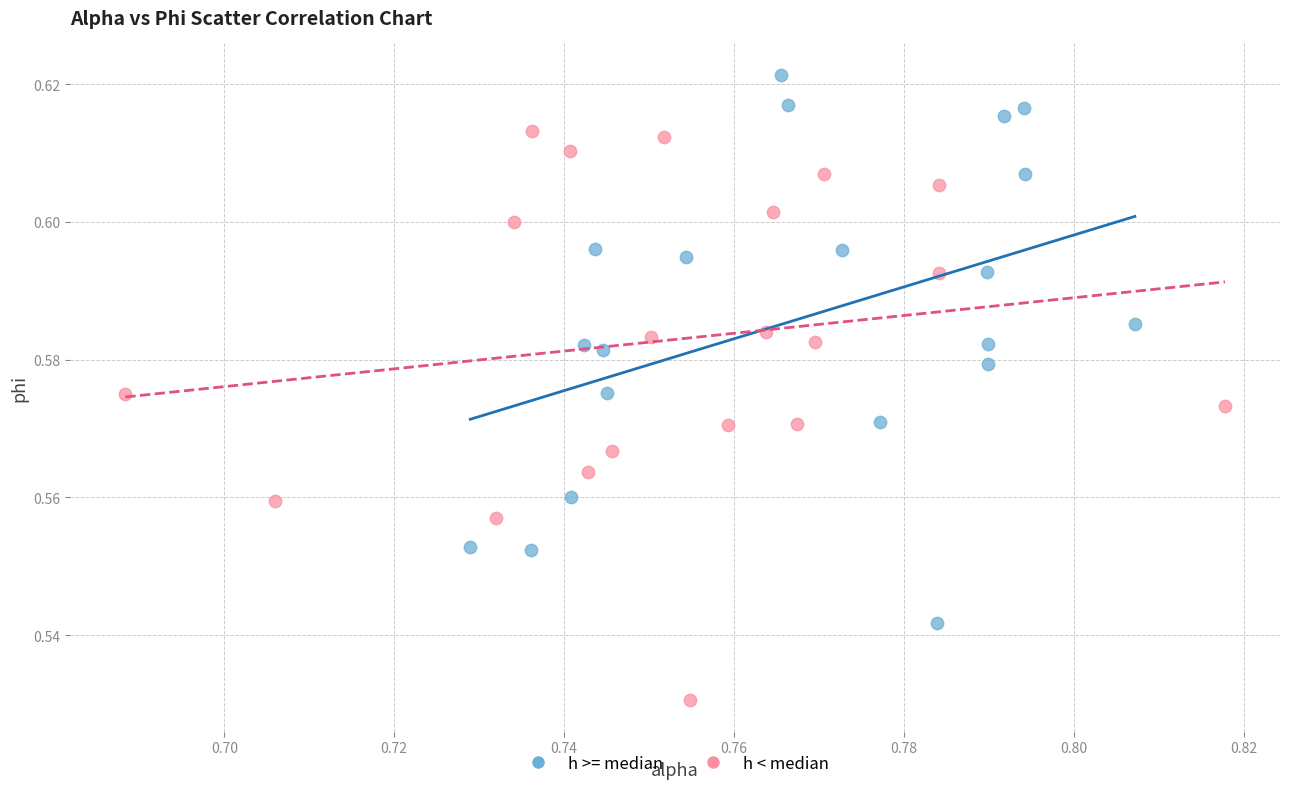

Which series contains the lowest Y value?

h < median